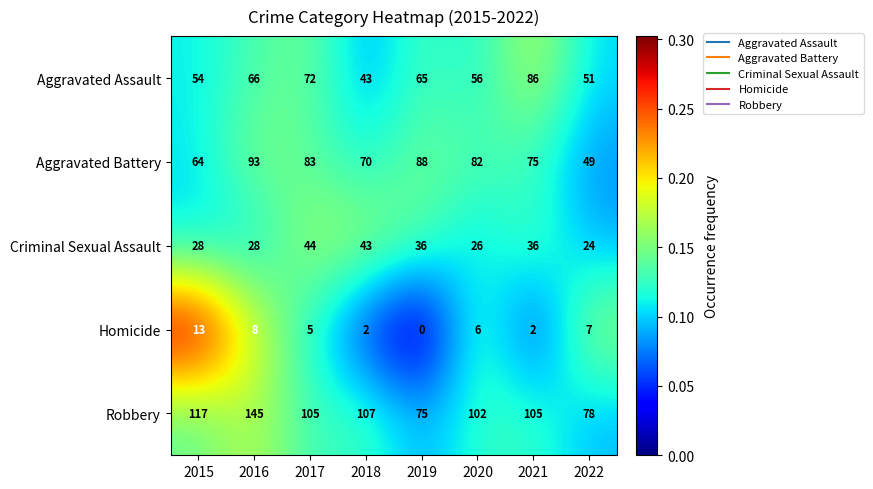

What is the difference between the highest and lowest values at 2021?

103